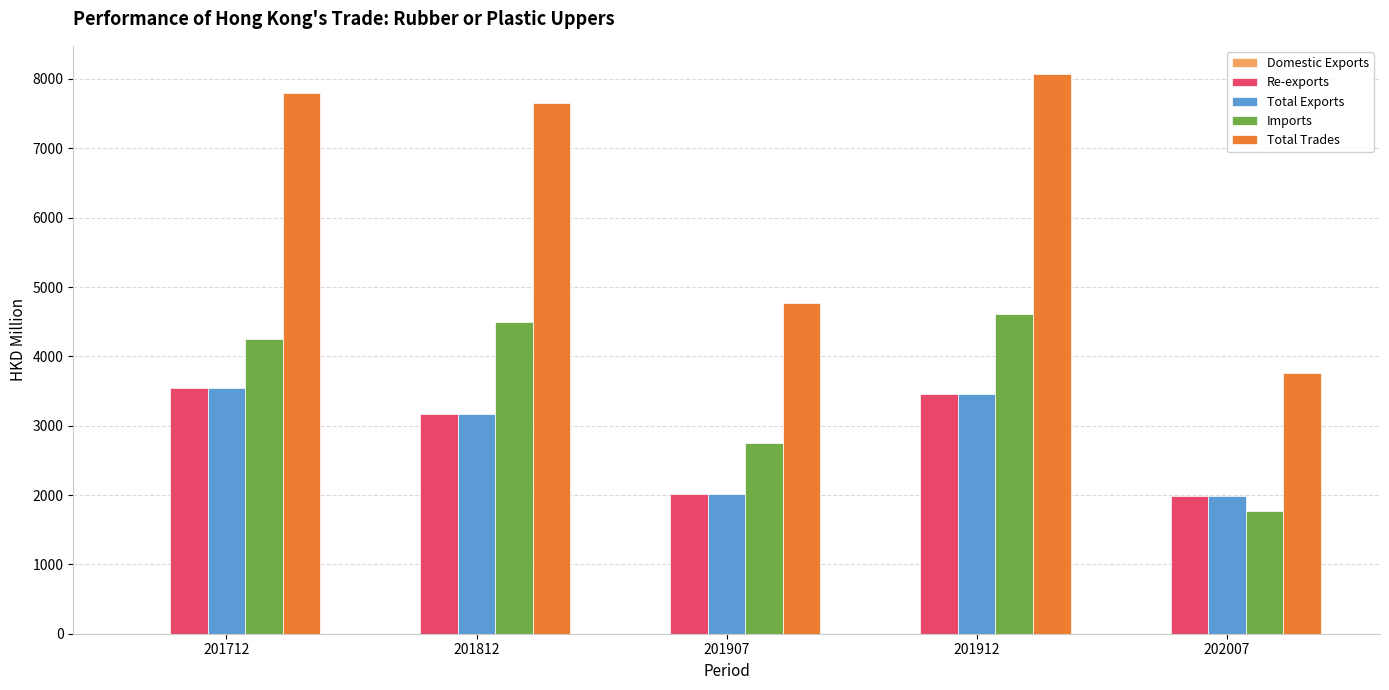

What is the spread (max minus min) of values at 201912?

8073.2